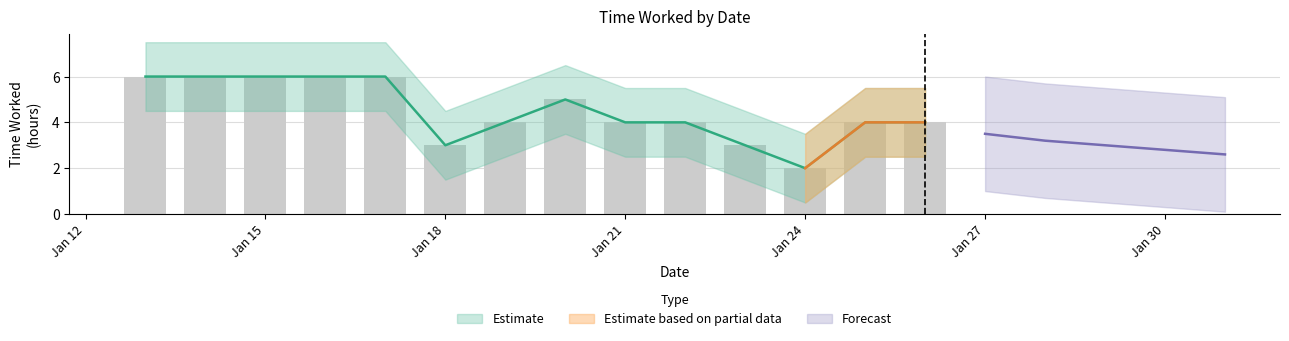

Is it true that the value at 2013-01-20 is 5?

True